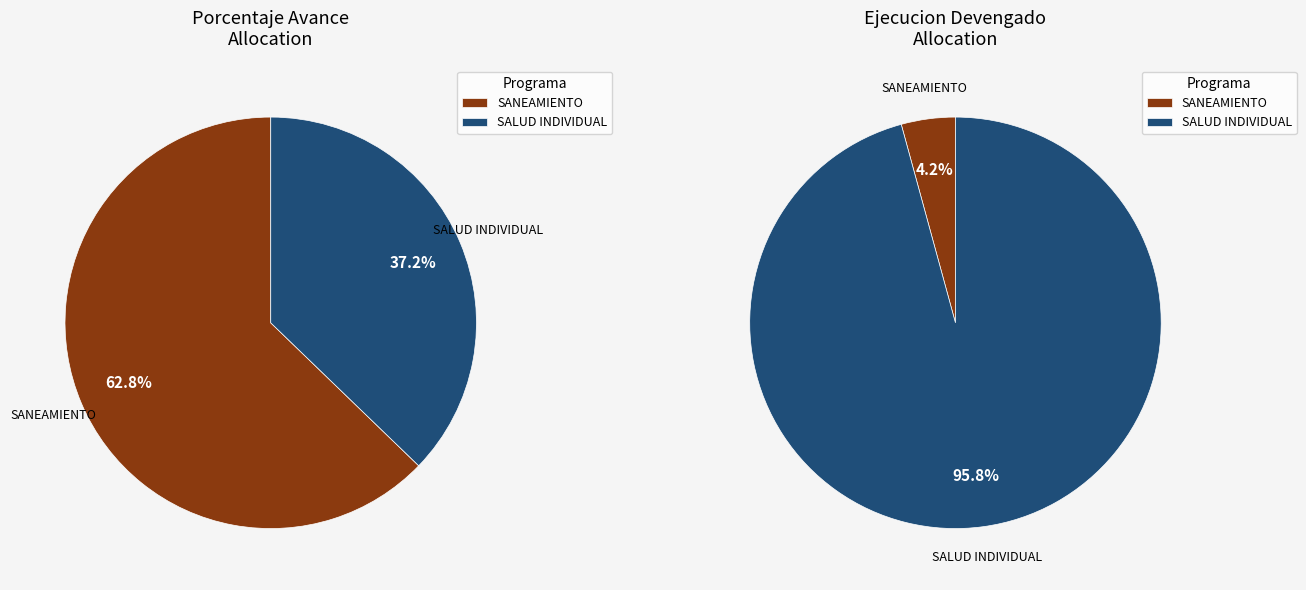

To the nearest percent, what percentage of the pie is 064: SALUD INDIVIDUAL?

37%